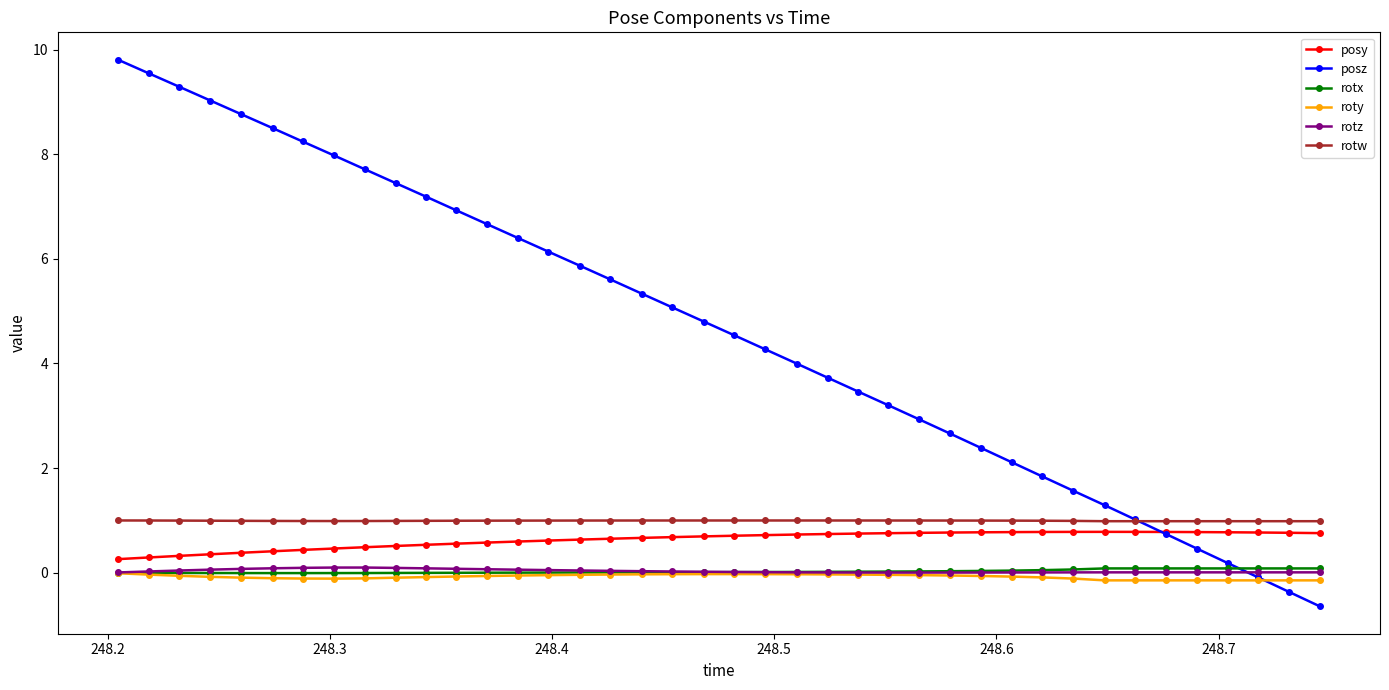

What is the sum of all posz values?

185.6